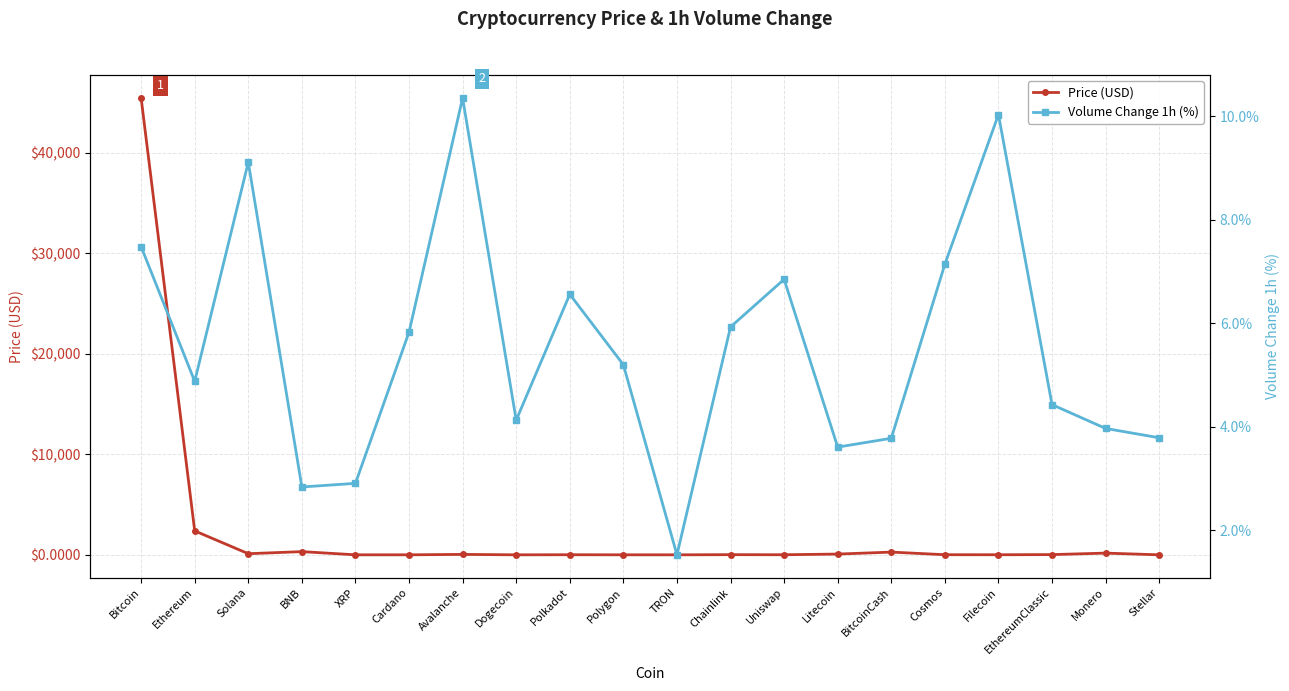

The Volume Change 1h (%) series shows 13.1 at Bitcoin. True or false?

False